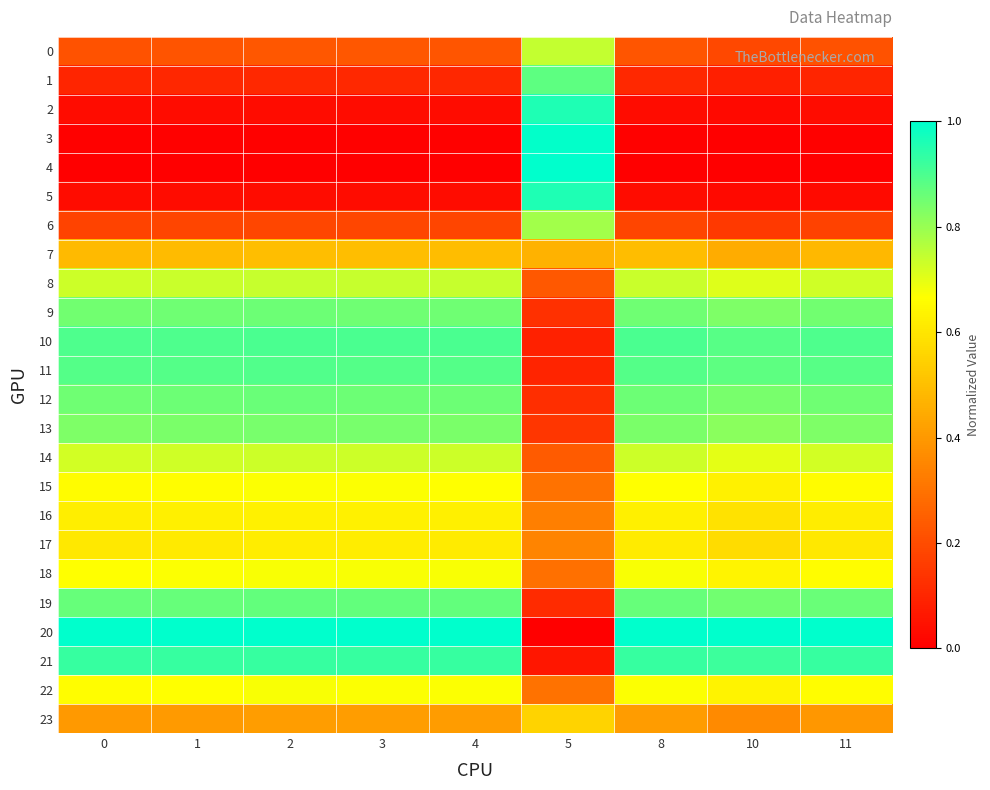

At which category is the sum across all series the highest?

2